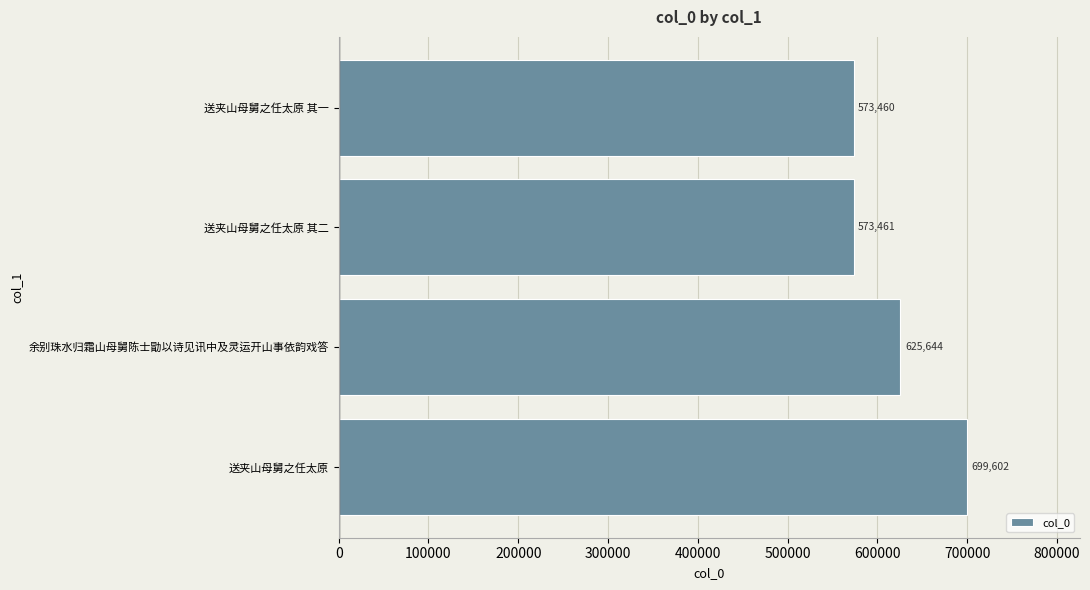

Rank the categories by value from lowest to highest.

送夹山母舅之任太原 其一, 送夹山母舅之任太原 其二, 余别珠水归霜山母舅陈士勖以诗见讯中及灵运开山事依韵戏答, 送夹山母舅之任太原